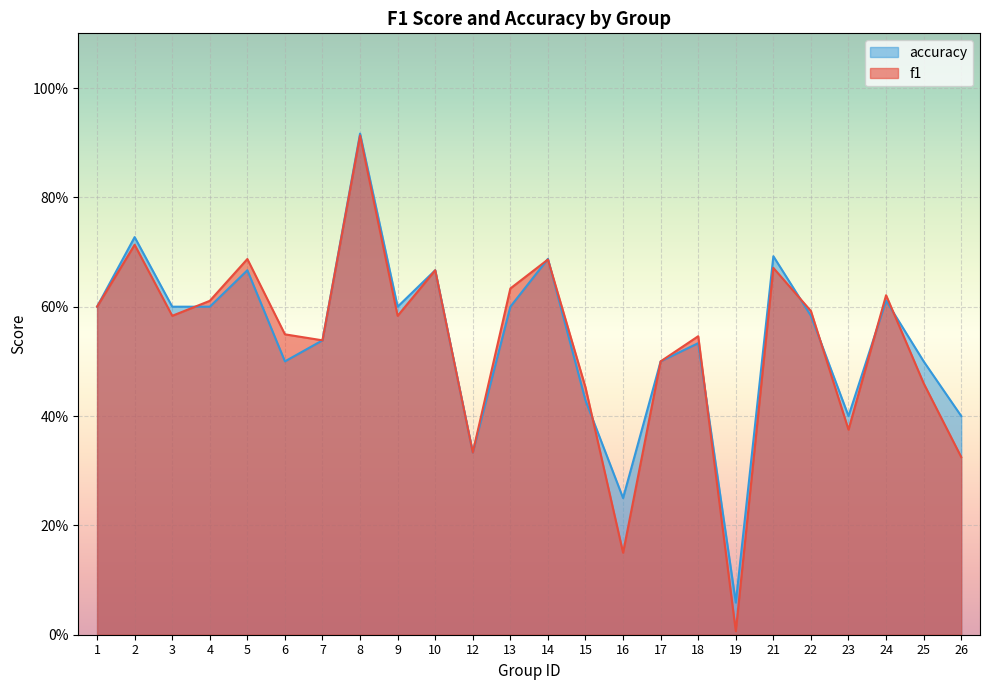

In f1, how many points are higher than both neighbors (excluding endpoints)?

8